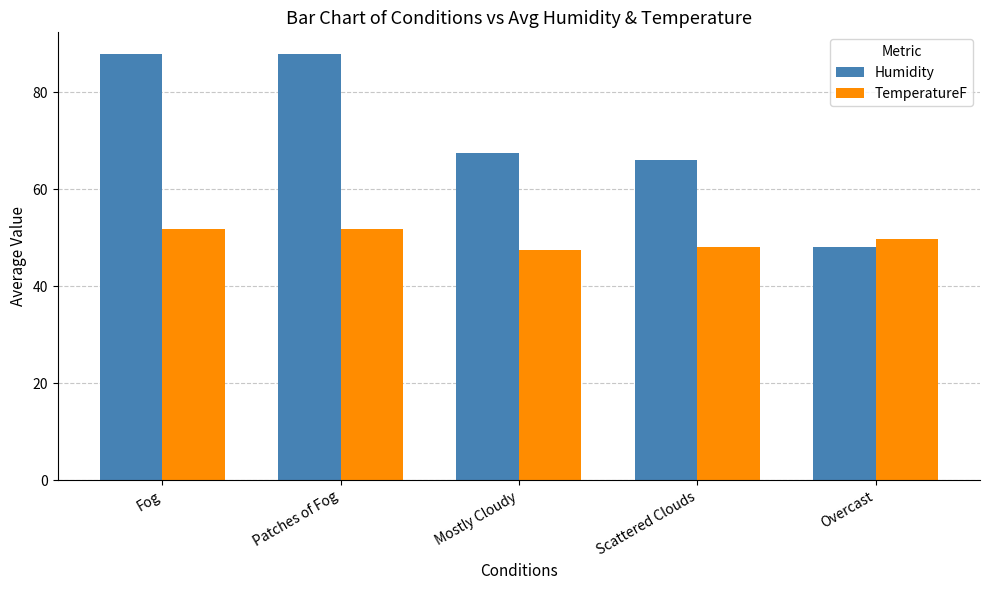

List the series in order of their overall mean, lowest first.

TemperatureF, Humidity